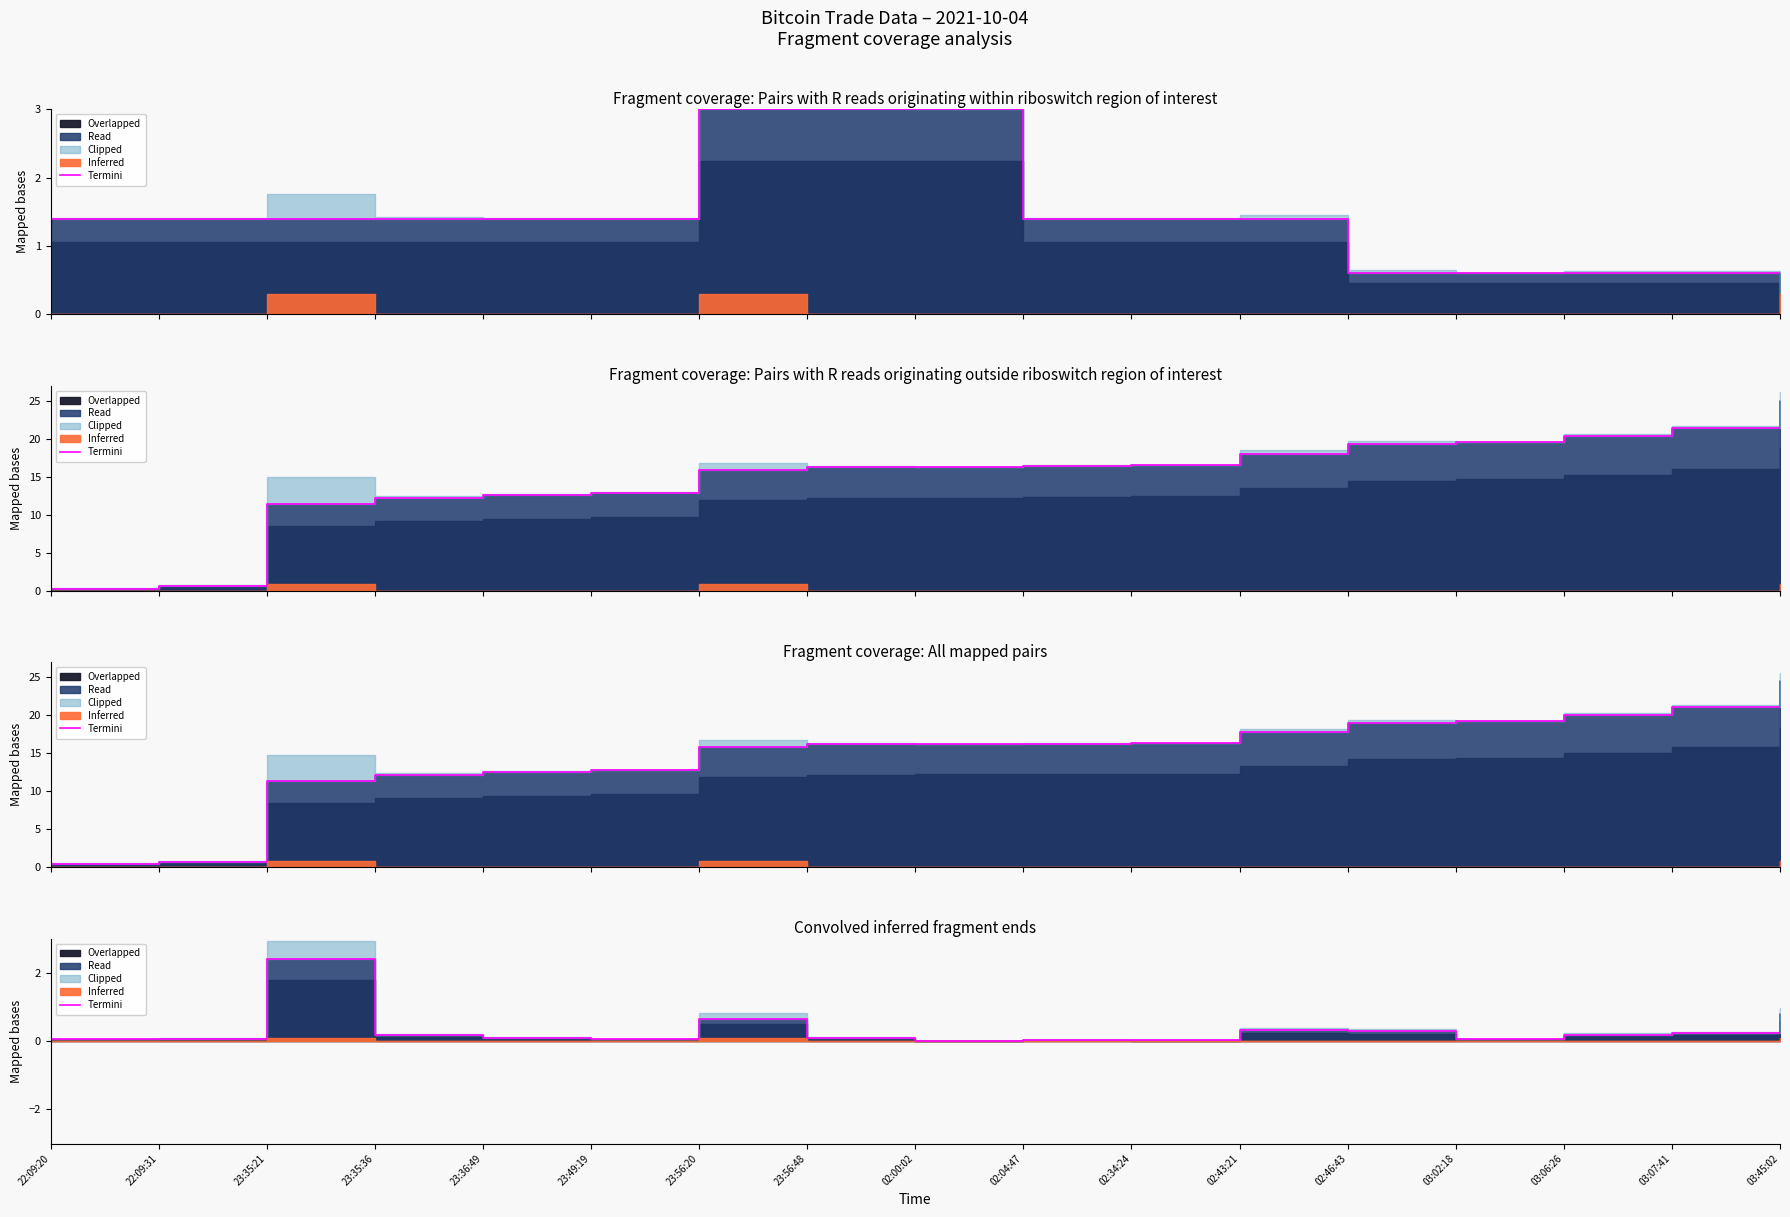

True or false: the data shows 0.0 at 22:09:20.

False